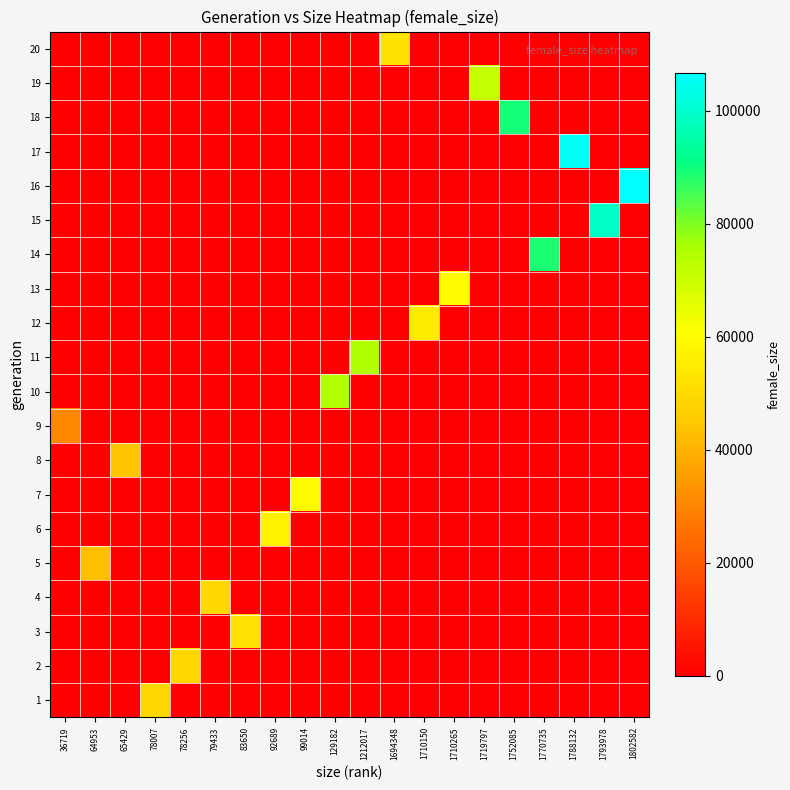

What is the difference between the highest and lowest values at 1212017?

74765